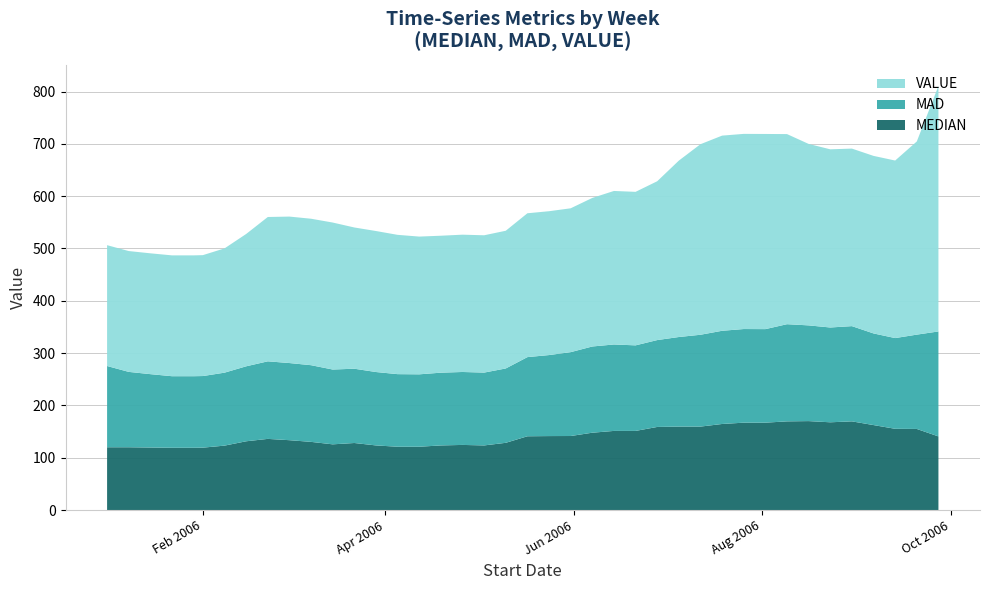

Reading left to right, extract all data points from this chart.

MEDIAN: 2006-01-01=120.0	2006-01-08=120.0	2006-01-15=119.5	2006-01-22=119.0	2006-01-29=119.0	2006-02-01=119.2	2006-02-08=123.1	2006-02-15=131.4	2006-02-22=136.0	2006-03-01=133.5	2006-03-08=130.3	2006-03-15=125.6	2006-03-22=128.1	2006-03-29=123.5	2006-04-05=121.0	2006-04-12=121.0	2006-04-19=123.5	2006-04-26=124.5	2006-05-03=123.5	2006-05-10=128.5	2006-05-17=141.0	2006-05-24=141.4	2006-05-31=141.5	2006-06-07=147.8	2006-06-14=151.2	2006-06-21=151.2	2006-06-28=158.8	2006-07-05=159.5	2006-07-12=159.5	2006-07-19=164.5	2006-07-26=167.0	2006-08-02=167.0	2006-08-09=169.5	2006-08-16=170.0	2006-08-23=167.7	2006-08-30=169.5	2006-09-06=162.4	2006-09-13=155.3	2006-09-20=155.0	2006-09-27=140.7
MAD: 2006-01-01=155.3	2006-01-08=144.1	2006-01-15=140.3	2006-01-22=136.8	2006-01-29=136.8	2006-02-01=136.9	2006-02-08=139.5	2006-02-15=143.3	2006-02-22=148.3	2006-03-01=147.5	2006-03-08=146.6	2006-03-15=143.0	2006-03-22=142.0	2006-03-29=140.3	2006-04-05=138.8	2006-04-12=138.4	2006-04-19=139.1	2006-04-26=139.4	2006-05-03=139.2	2006-05-10=142.1	2006-05-17=151.3	2006-05-24=154.9	2006-05-31=160.3	2006-06-07=164.8	2006-06-14=165.2	2006-06-21=163.6	2006-06-28=166.1	2006-07-05=171.3	2006-07-12=175.6	2006-07-19=178.2	2006-07-26=179.0	2006-08-02=178.8	2006-08-09=185.8	2006-08-16=183.0	2006-08-23=181.2	2006-08-30=182.1	2006-09-06=175.2	2006-09-13=173.4	2006-09-20=180.3	2006-09-27=200.7
VALUE: 2006-01-01=231.0	2006-01-08=231.0	2006-01-15=231.0	2006-01-22=231.0	2006-01-29=231.0	2006-02-01=231.1	2006-02-08=237.6	2006-02-15=253.0	2006-02-22=275.9	2006-03-01=280.0	2006-03-08=280.0	2006-03-15=281.0	2006-03-22=270.0	2006-03-29=269.6	2006-04-05=266.3	2006-04-12=263.3	2006-04-19=261.8	2006-04-26=262.5	2006-05-03=262.5	2006-05-10=263.3	2006-05-17=275.0	2006-05-24=275.0	2006-05-31=275.0	2006-06-07=284.0	2006-06-14=293.5	2006-06-21=293.5	2006-06-28=303.6	2006-07-05=337.2	2006-07-12=364.3	2006-07-19=373.1	2006-07-26=373.1	2006-08-02=373.1	2006-08-09=363.4	2006-08-16=346.9	2006-08-23=340.6	2006-08-30=339.4	2006-09-06=339.4	2006-09-13=339.4	2006-09-20=369.3	2006-09-27=469.2